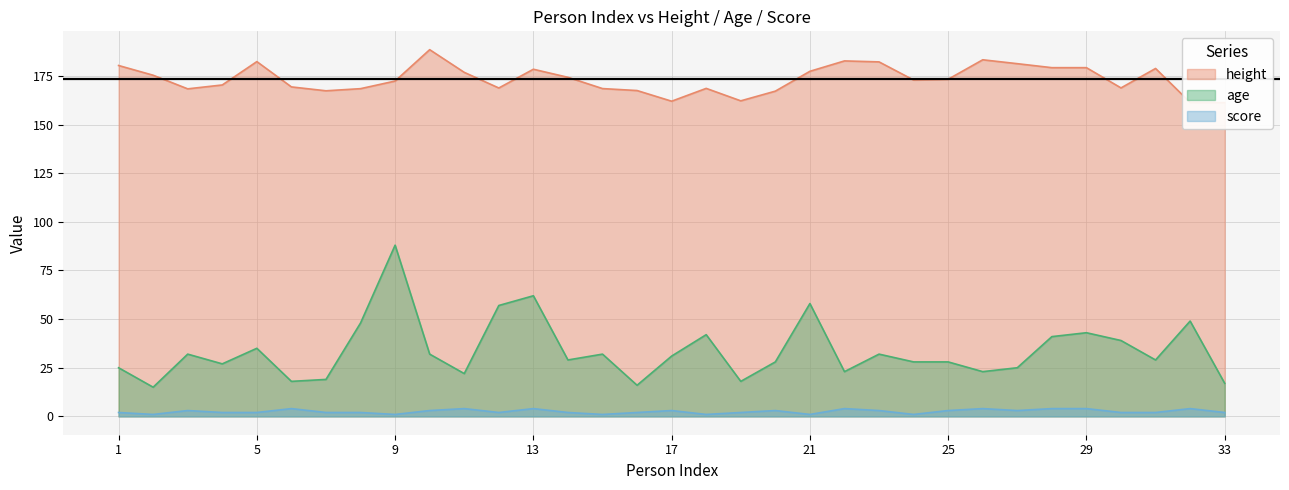

Reading left to right, list all the values displayed in this chart.

height: 180.3	175.3	168.3	170.3	182.3	169.3	167.3	168.4	172.4	188.5	176.8	168.8	178.4	174.3	168.5	167.5	162.0	168.6	162.2	167.2	177.4	182.7	182.2	172.9	173.3	183.3	181.3	179.2	179.2	168.8	178.8	161.4	161.3
age: 25.0	15.0	32.0	27.0	35.0	18.0	19.0	48.0	88.0	32.0	22.0	57.0	62.0	29.0	32.0	16.0	31.0	42.0	18.0	28.0	58.0	23.0	32.0	28.0	28.0	23.0	25.0	41.0	43.0	39.0	29.0	49.0	17.0
score: 2.0	1.0	3.0	2.0	2.0	4.0	2.0	2.0	1.0	3.0	4.0	2.0	4.0	2.0	1.0	2.0	3.0	1.0	2.0	3.0	1.0	4.0	3.0	1.0	3.0	4.0	3.0	4.0	4.0	2.0	2.0	4.0	2.0